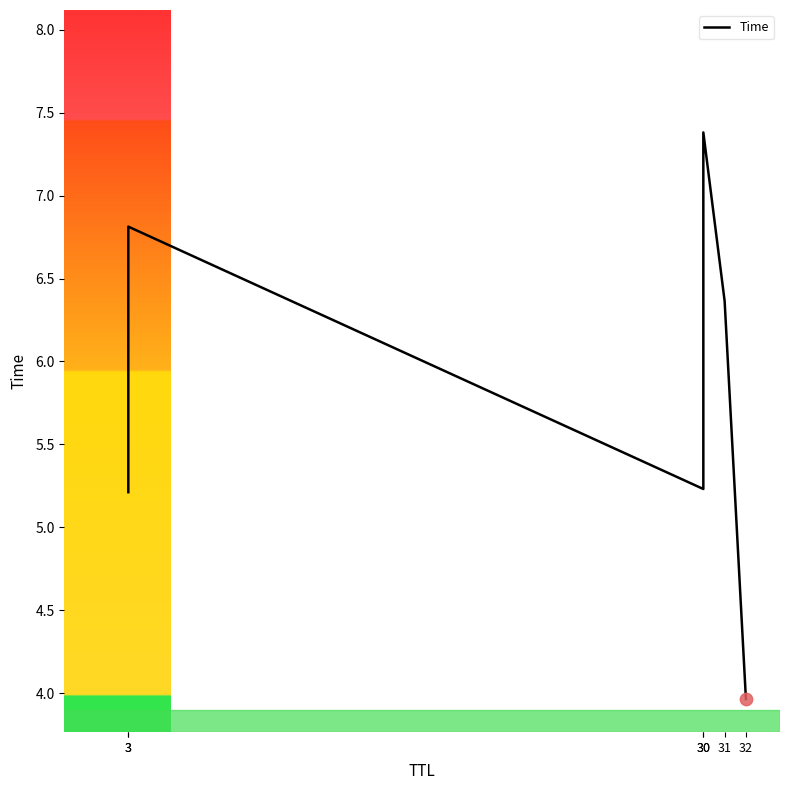

Approximately how many times larger is the value at 3 compared to 3?

0.8